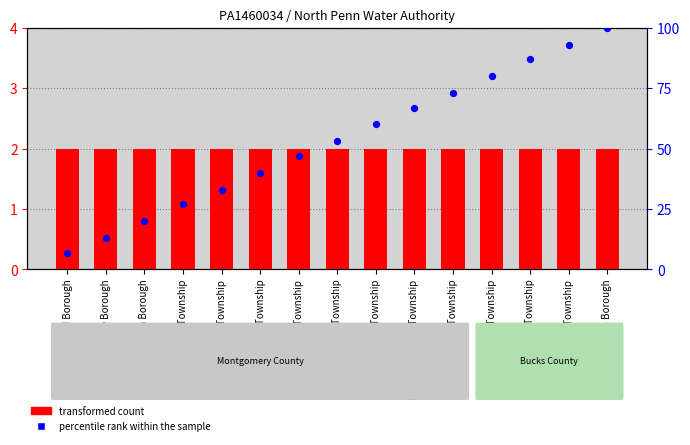

Which series has the largest Y range (max minus min)?

percentile rank within the sample